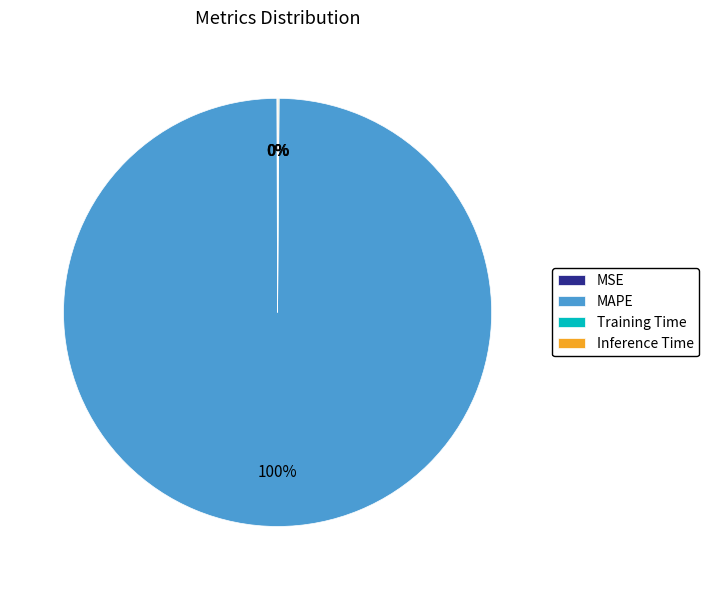

True or false: MAPE accounts for 100% of the total.

True